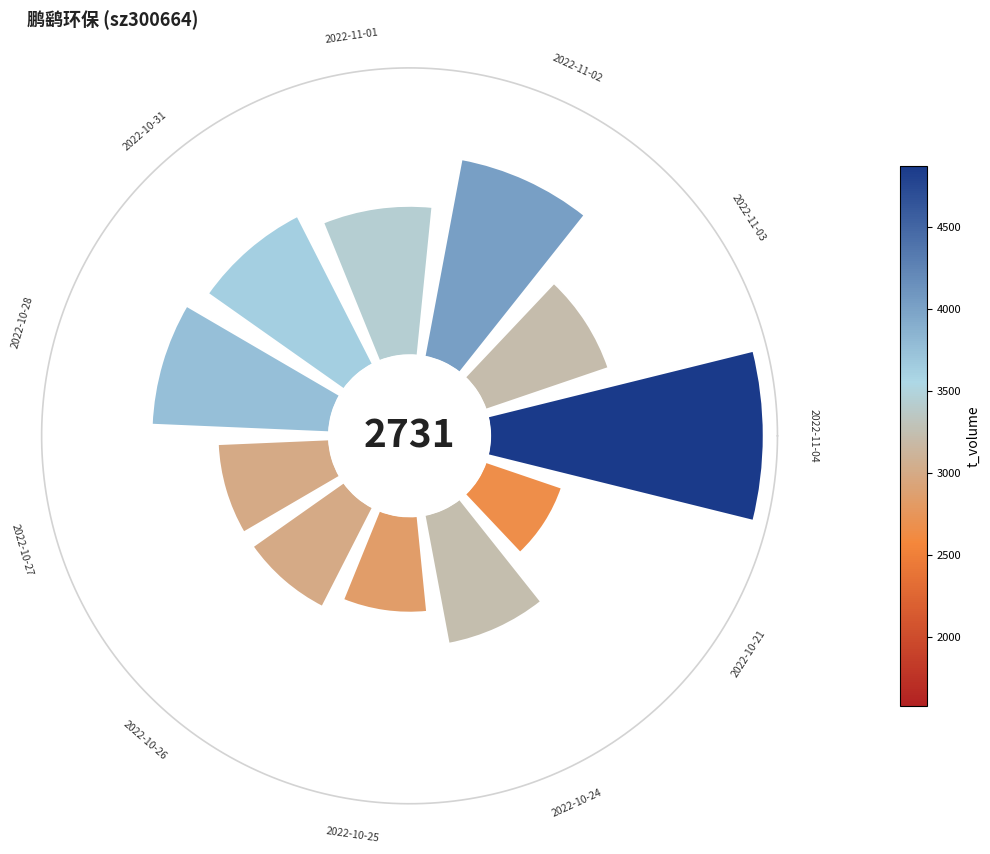

The 0 slice represents 31% of the pie. True or false?

False